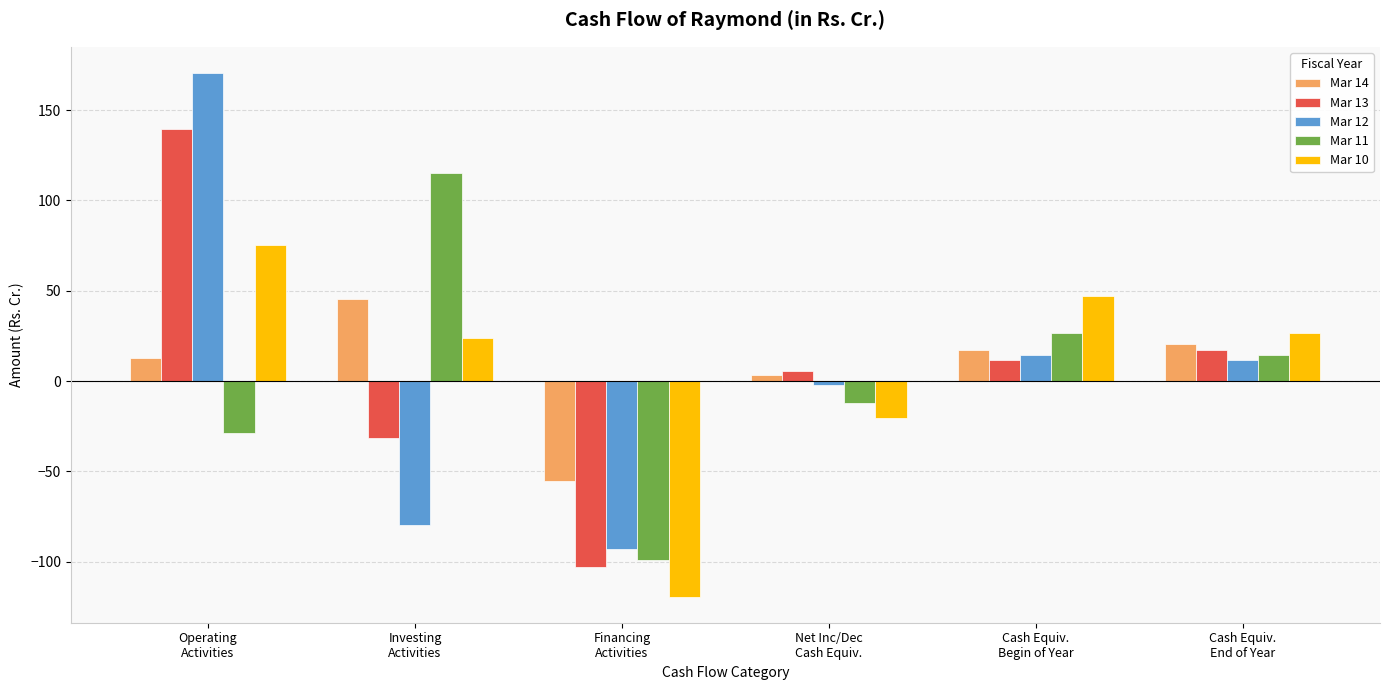

Does the chart contain stacked bars?

No